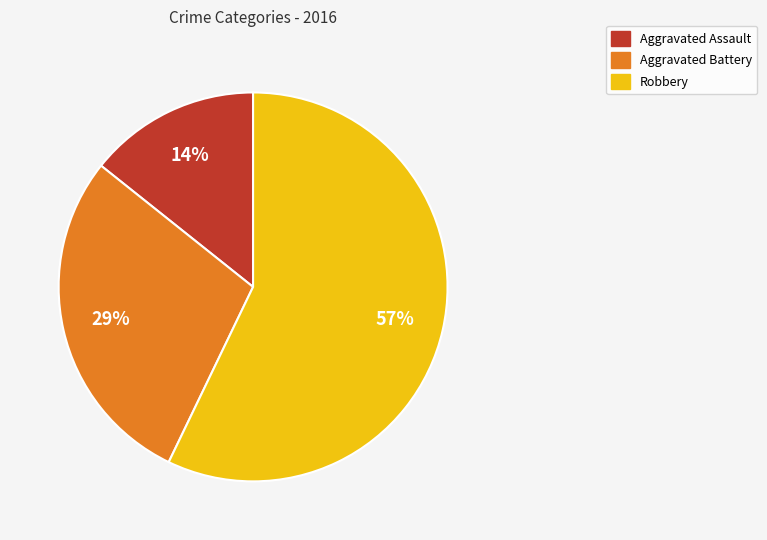

Approximately how many times larger is the value at Aggravated Assault compared to Aggravated Battery?

0.5